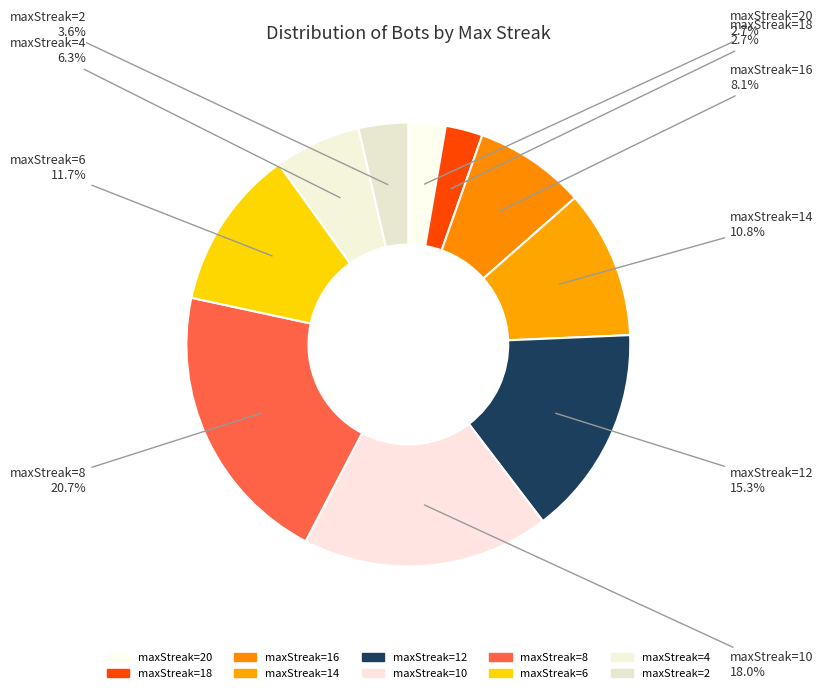

Is there any slice that represents more than half of the pie?

No